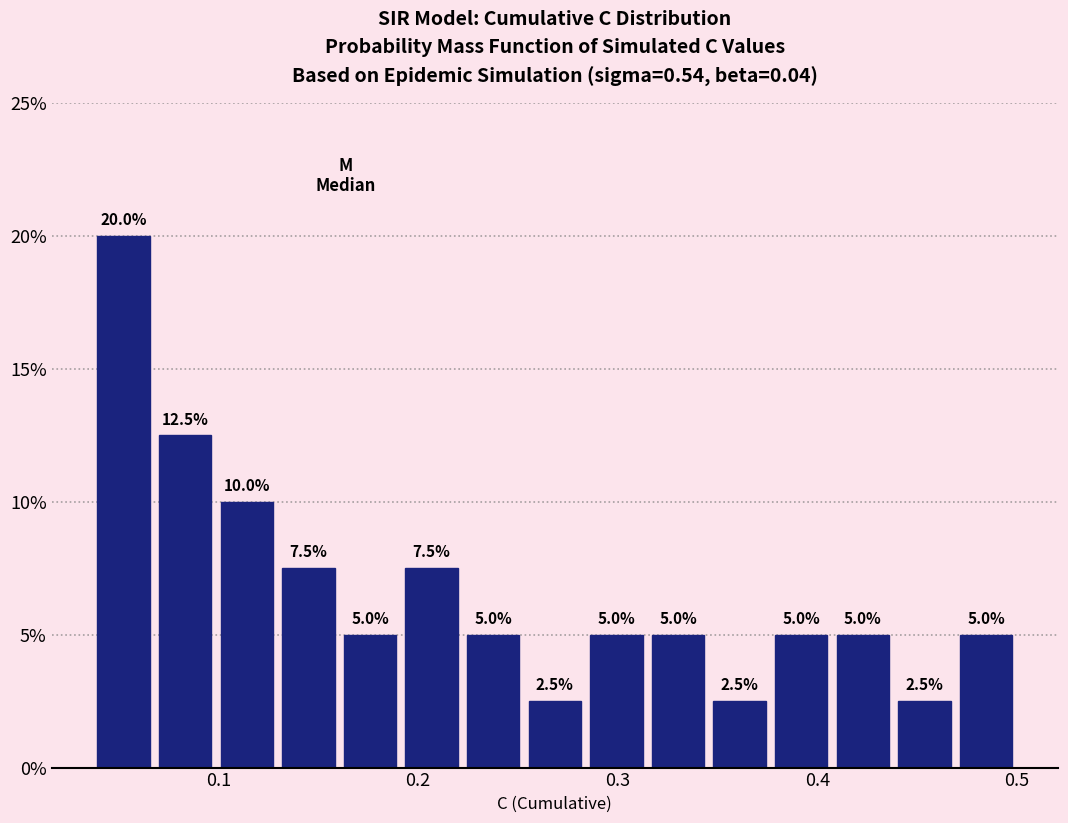

Read against the x-axis, roughly where is the centre of the tallest bar?

0.05